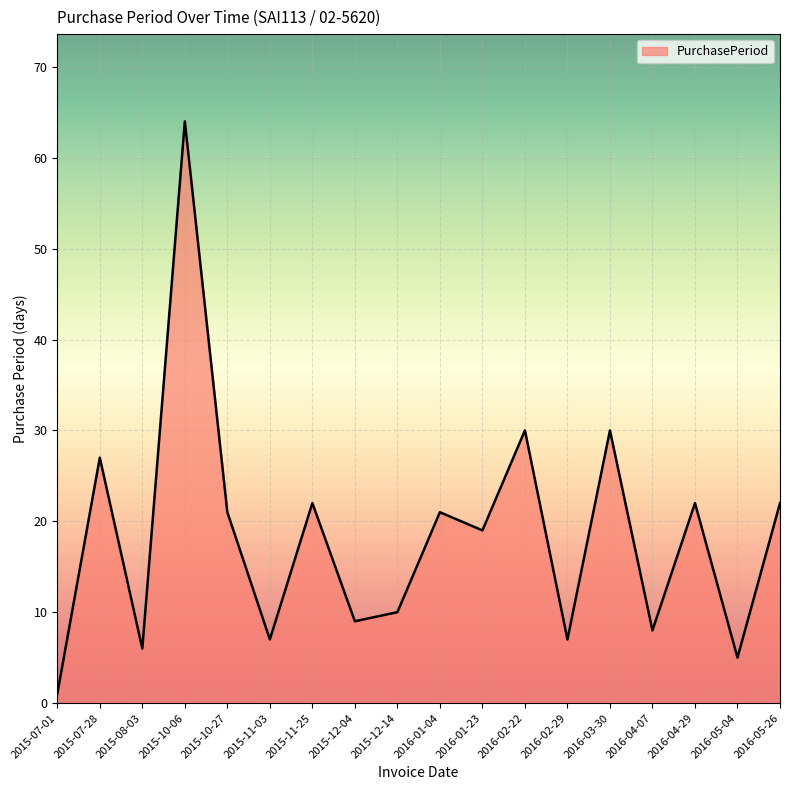

Count the number of categories in the chart.

18